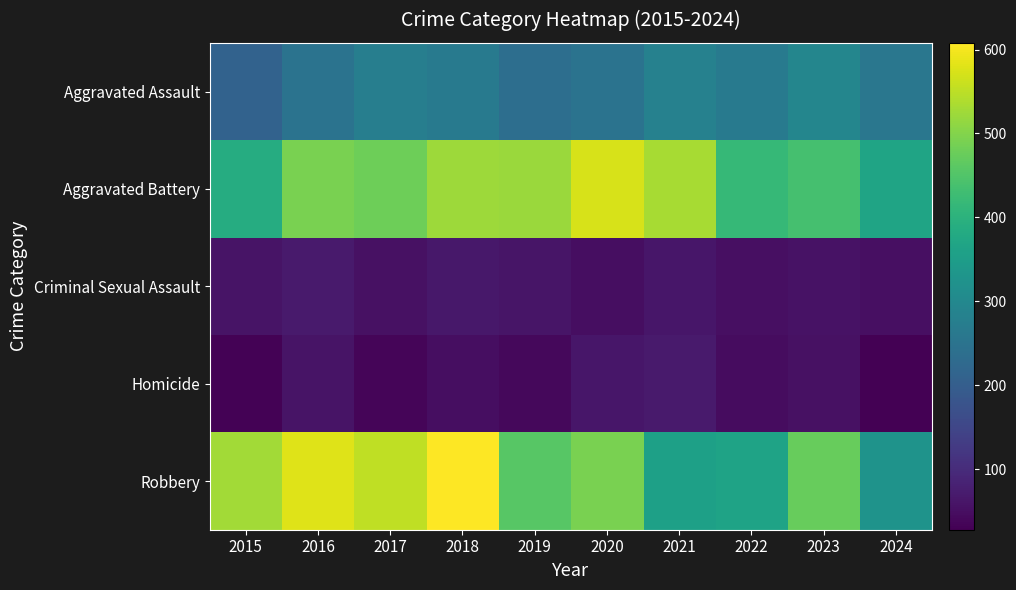

Reading left to right, list all the values displayed in this chart.

Aggravated Assault: 2015=210	2016=250	2017=276	2018=265	2019=238	2020=249	2021=284	2022=267	2023=295	2024=259
Aggravated Battery: 2015=387	2016=491	2017=480	2018=522	2019=520	2020=574	2021=531	2022=417	2023=437	2024=367
Criminal Sexual Assault: 2015=58	2016=69	2017=55	2018=66	2019=61	2020=49	2021=62	2022=52	2023=56	2024=52
Homicide: 2015=32	2016=59	2017=37	2018=49	2019=40	2020=63	2021=69	2022=47	2023=55	2024=28
Robbery: 2015=527	2016=579	2017=553	2018=608	2019=458	2020=491	2021=357	2022=364	2023=473	2024=325